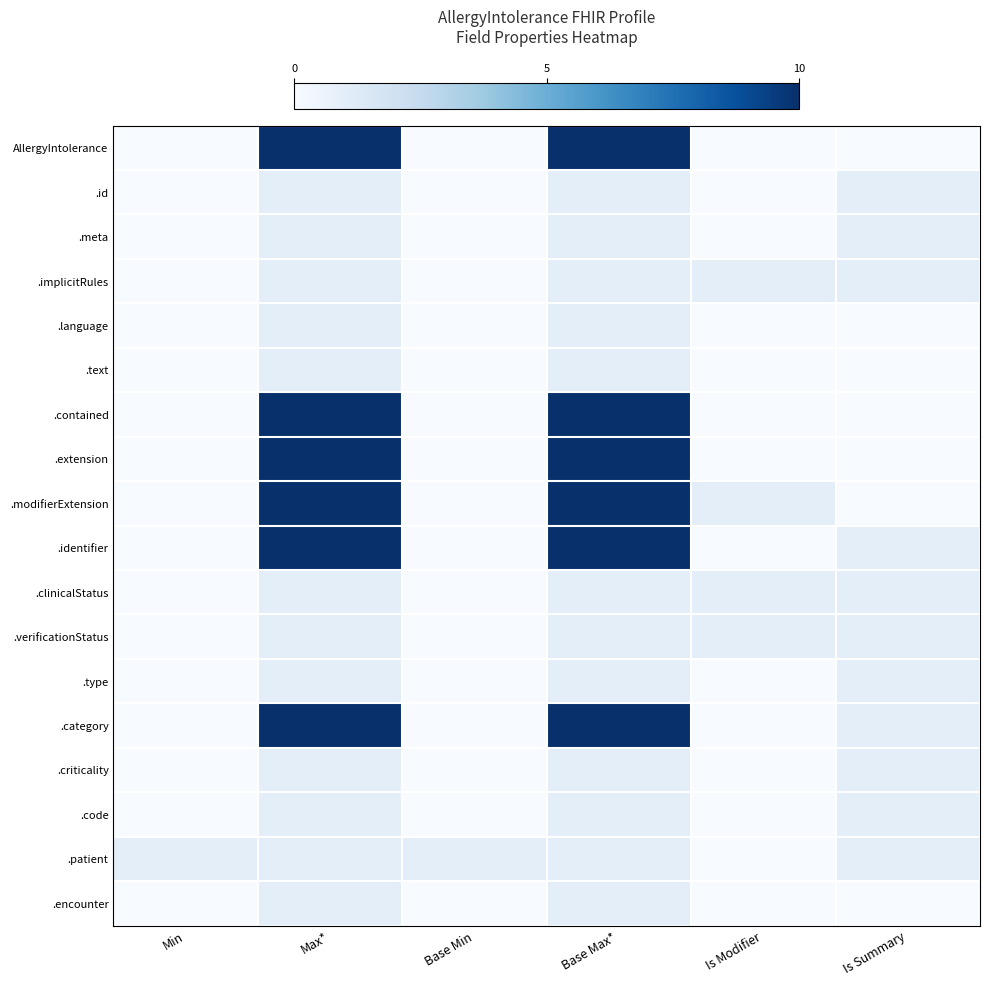

Which label corresponds to the largest value in the chart?

Max*